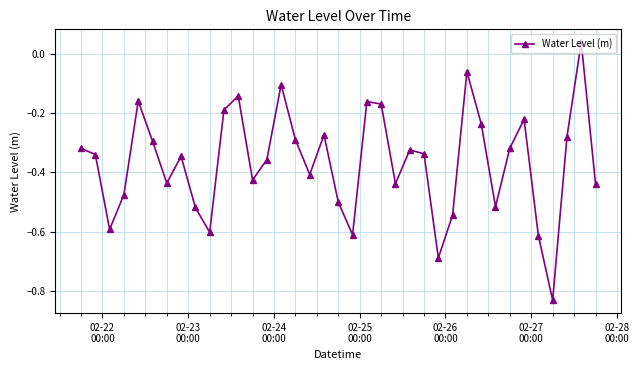

True or false: there are more than 2 points higher than both neighbors.

True